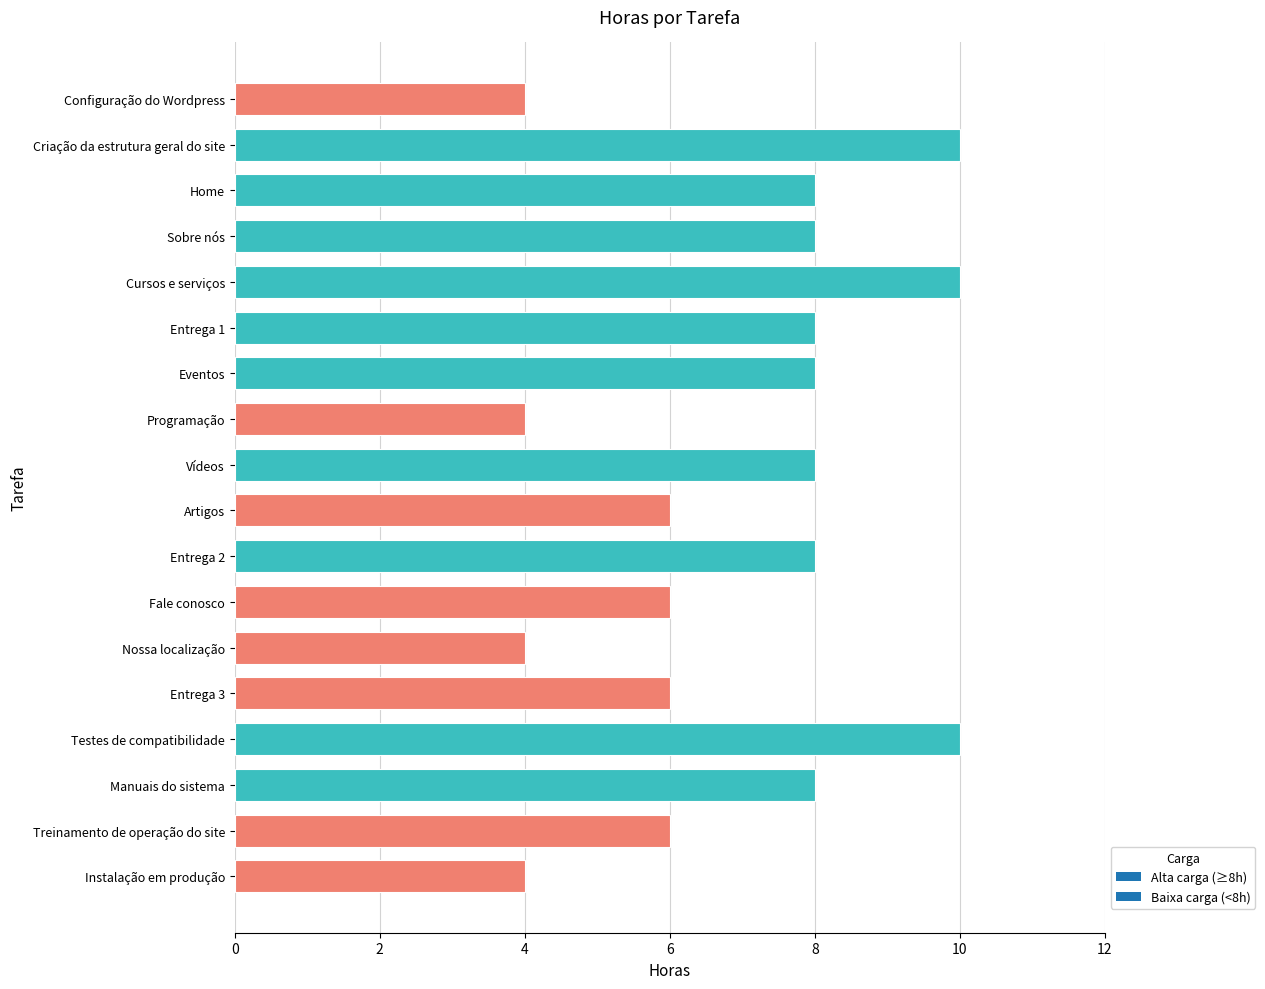

Reading top to bottom, list all the values displayed in this chart.

4	10	8	8	10	8	8	4	8	6	8	6	4	6	10	8	6	4